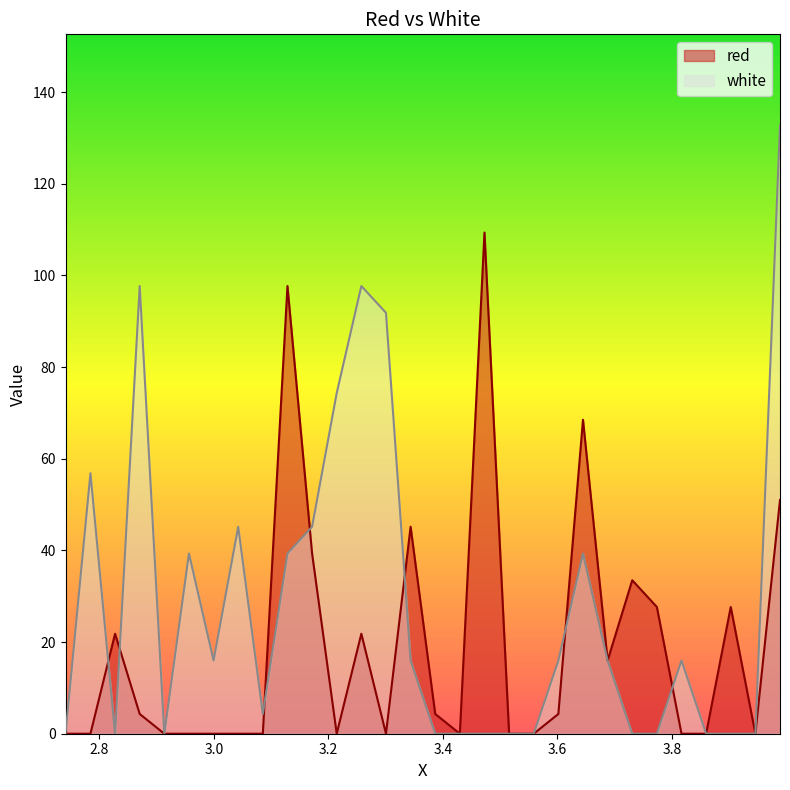

Which has a higher value, 3.9025 or 3.4295?

3.9025